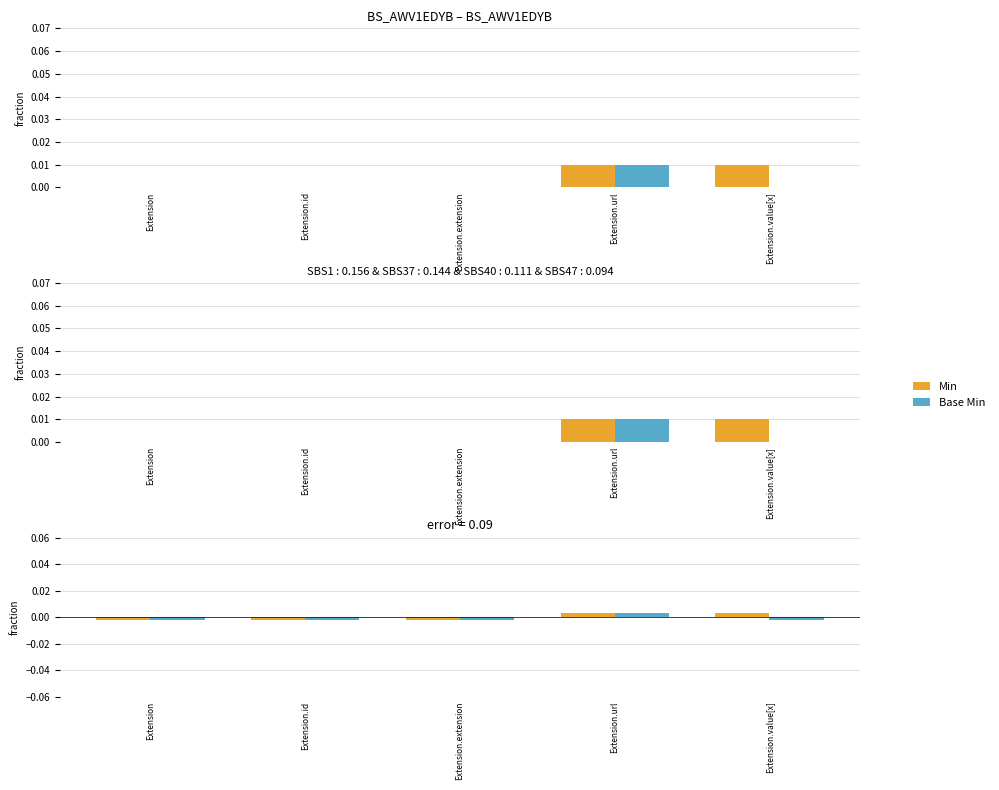

Between Extension.extension and Extension, which is larger?

Extension.extension